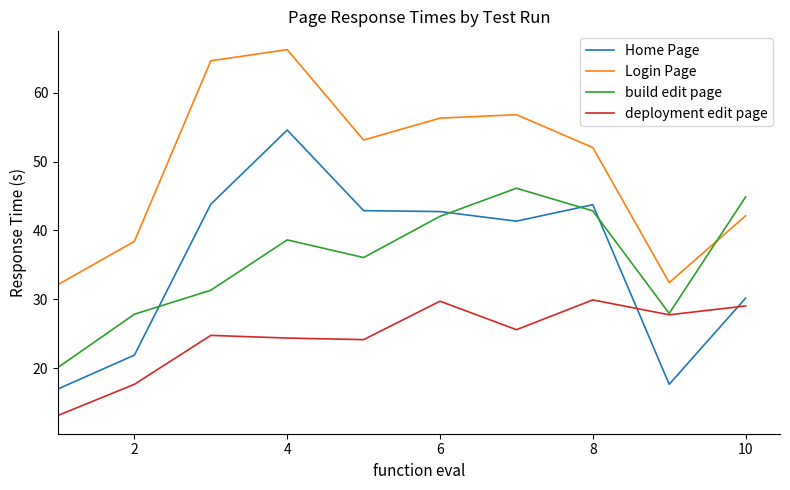

How many distinct data groups are displayed?

4